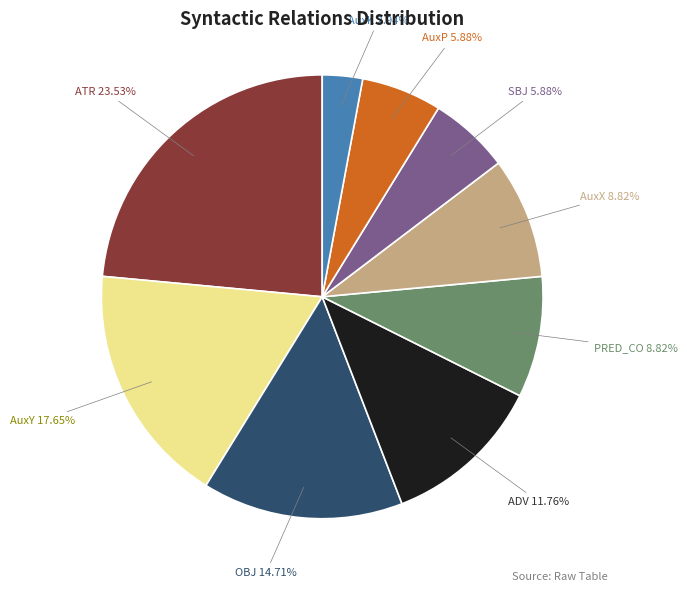

To the nearest percent, what is the difference between the largest and smallest slice percentages?

21%